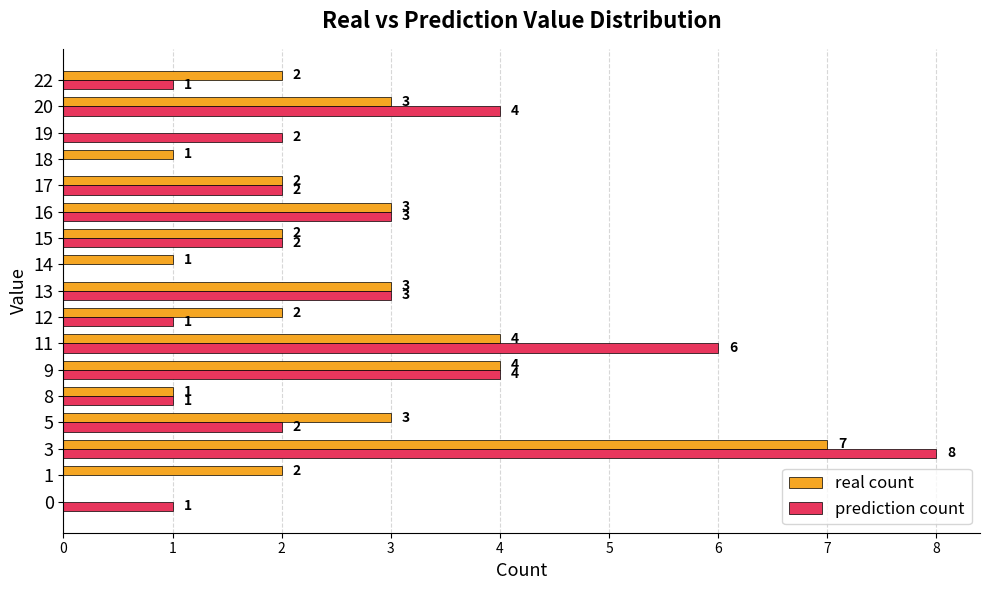

What is the sum of all real count values?

40